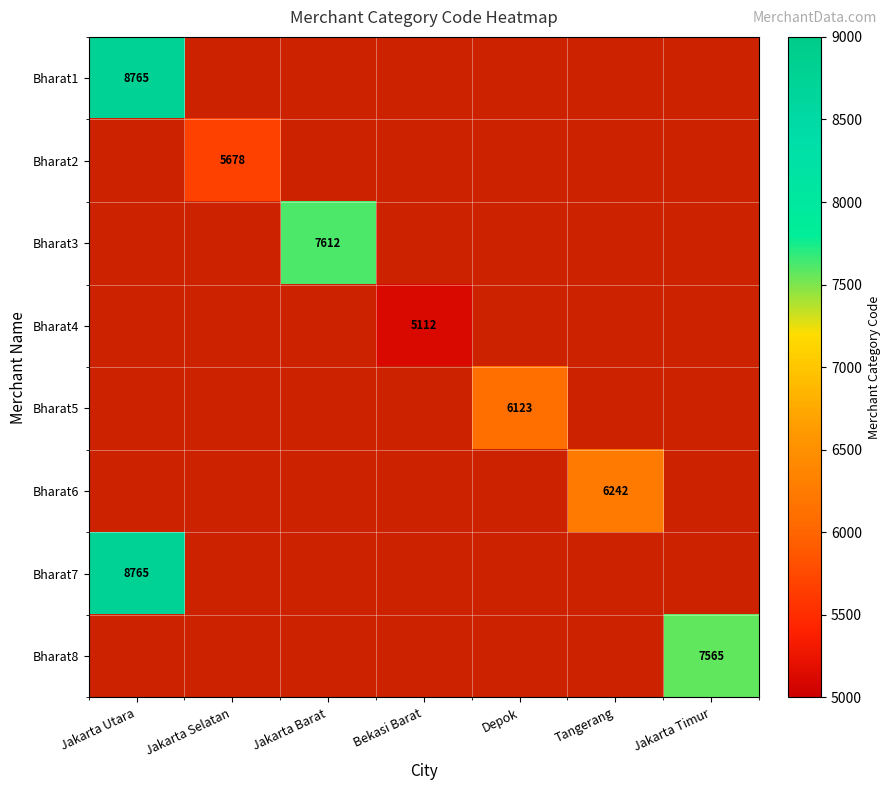

Is it true that Bharat5 equals 6123 at Depok?

True